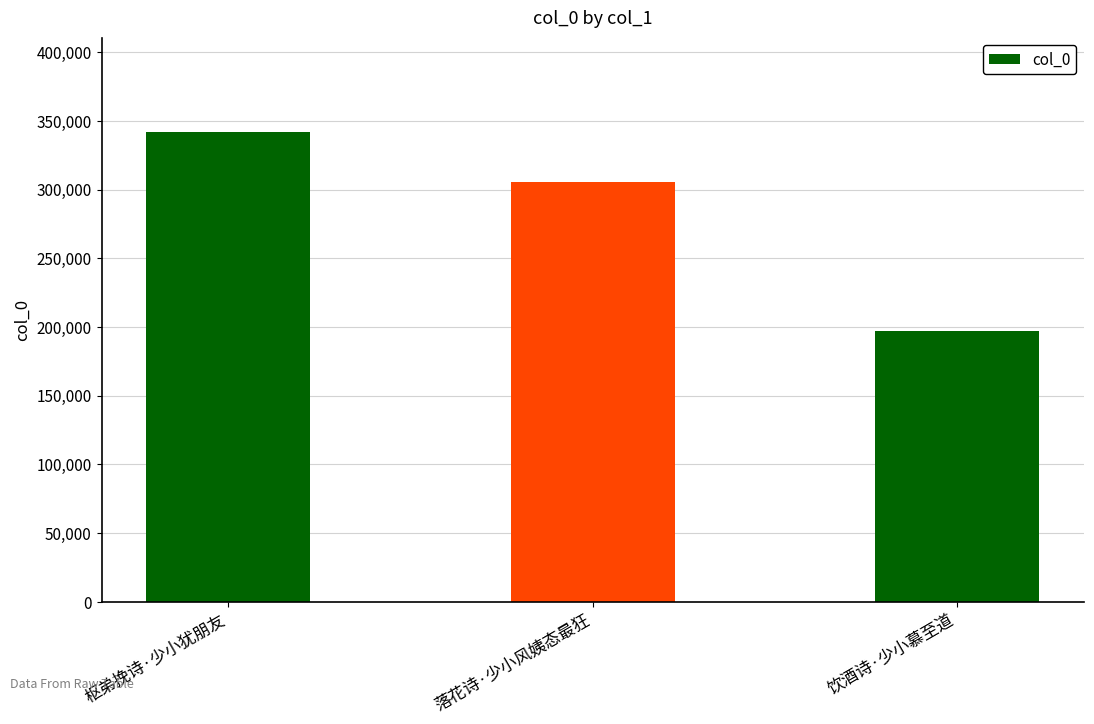

Is it true that the value at 饮酒诗·少小慕至道 is 197004?

True